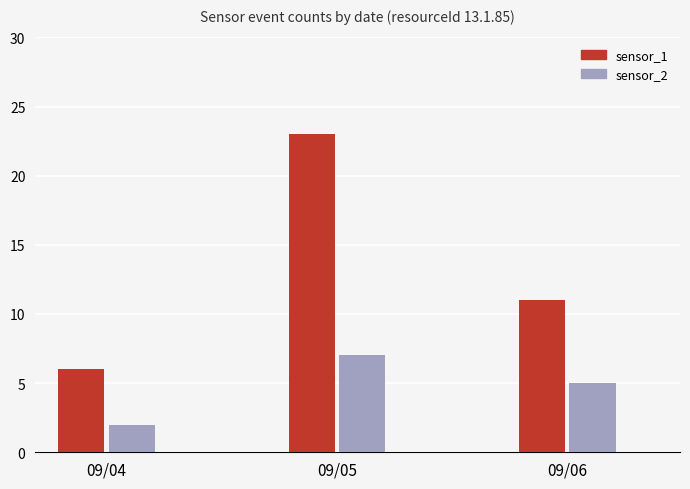

What is the difference between the second highest and minimum values in the sensor_2 series?

3